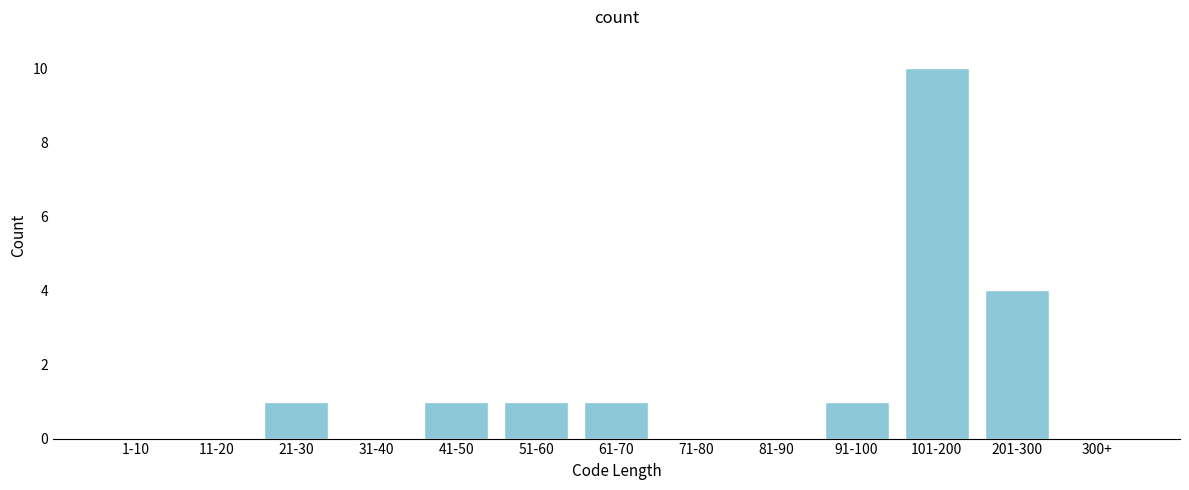

Reading right to left, what are all the values shown in this chart?

300+=0	201-300=4	101-200=10	91-100=1	81-90=0	71-80=0	61-70=1	51-60=1	41-50=1	31-40=0	21-30=1	11-20=0	1-10=0